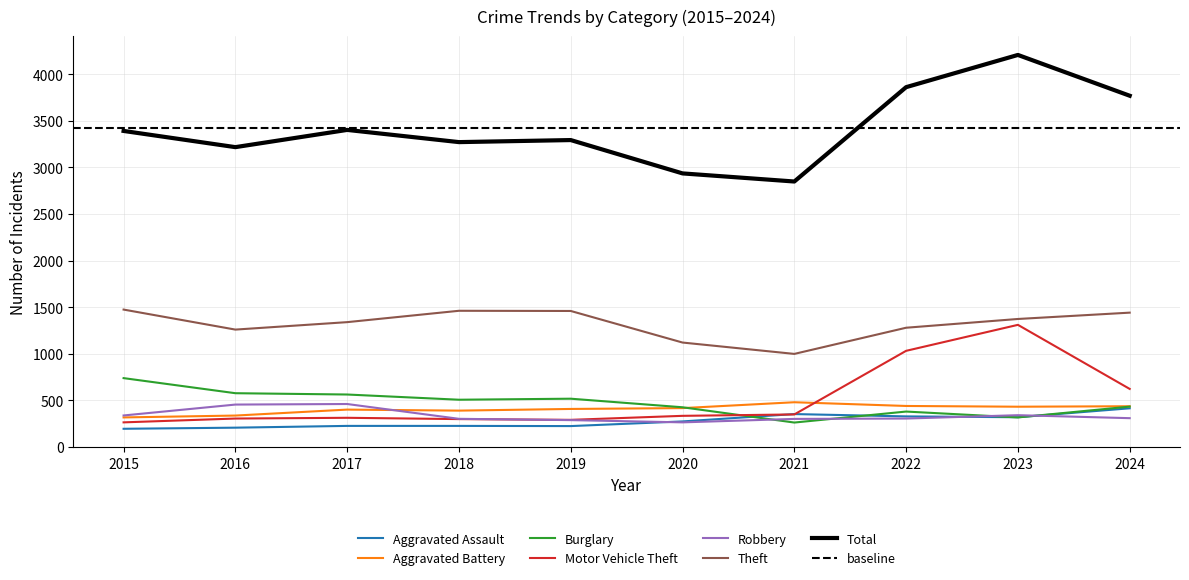

The value of Total at 2015 is 5261. True or false?

False